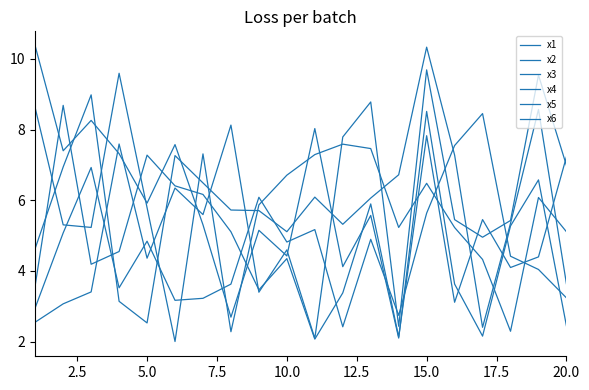

True or false: x6 has more than 0 points higher than both neighbors.

True